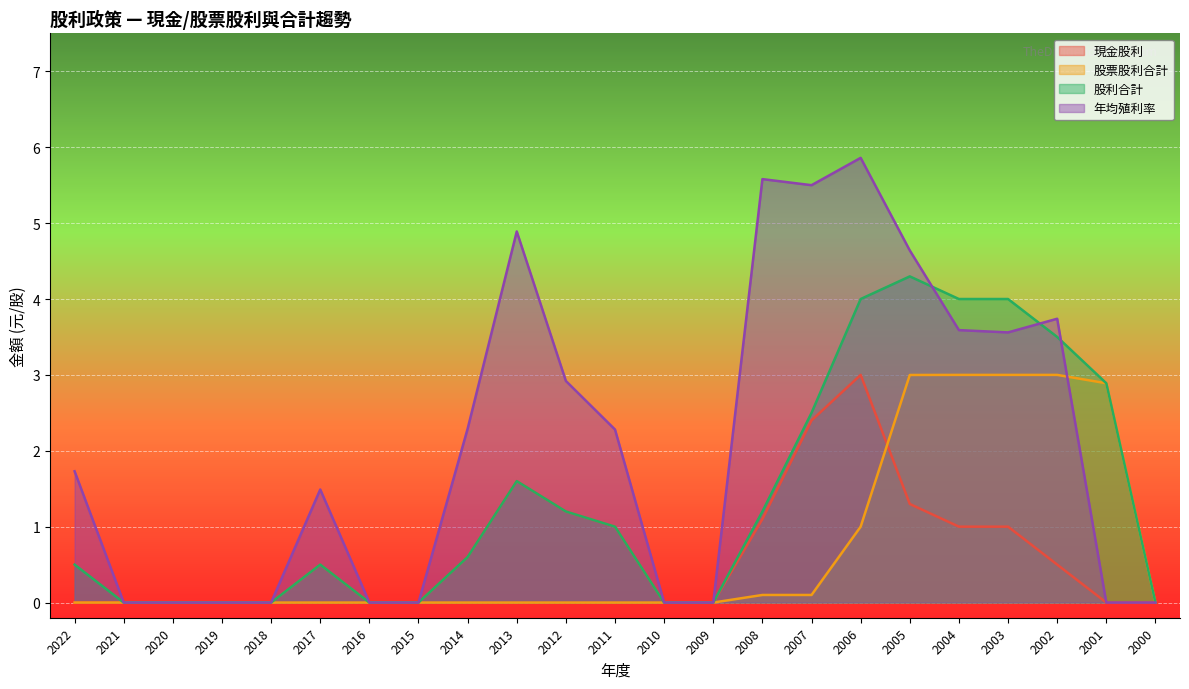

List the labels in order of 股票股利合計 value, smallest first.

2022, 2021, 2020, 2019, 2018, 2017, 2016, 2015, 2014, 2013, 2012, 2011, 2010, 2009, 2000, 2008, 2007, 2006, 2001, 2005, 2004, 2003, 2002